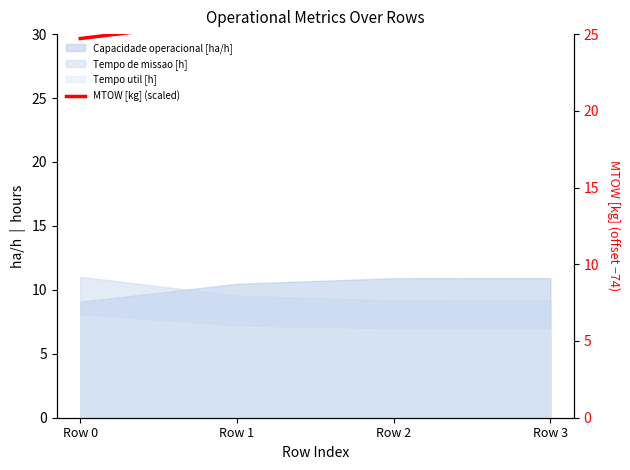

Reading right to left, what are all the values shown in this chart?

Row 3=28.5	Row 2=27.2	Row 1=26.0	Row 0=24.7